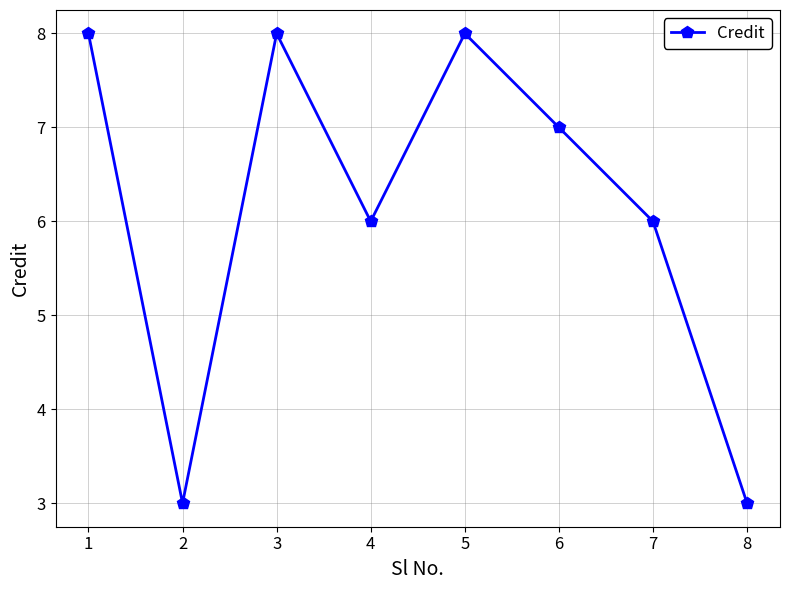

What is the ratio of the value at 4 to the value at 1?

0.8